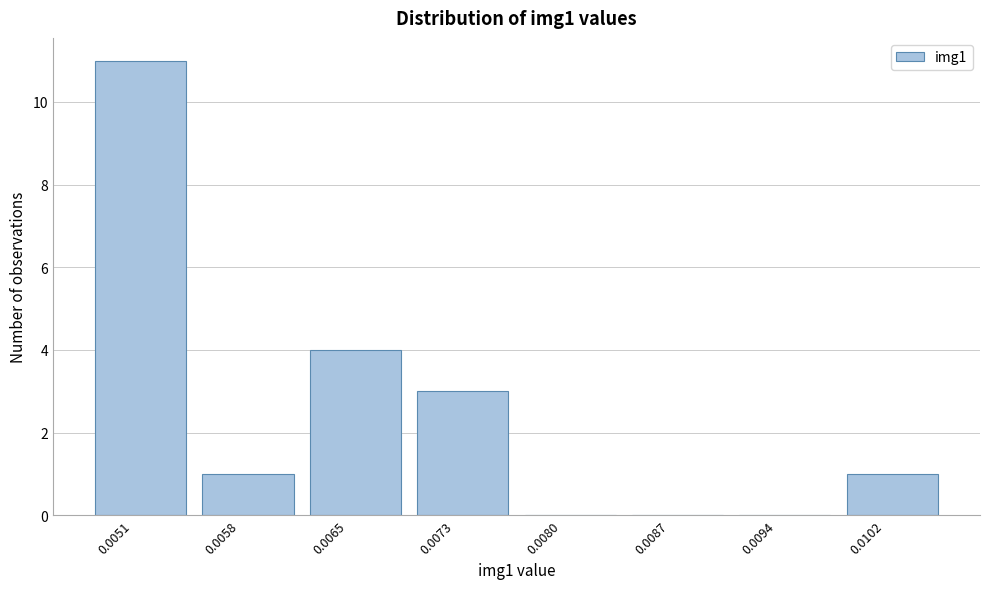

Reading left to right, extract all data points from this chart.

0.0051=11	0.0058=1	0.0065=4	0.0073=3	0.0080=0	0.0087=0	0.0094=0	0.0102=1